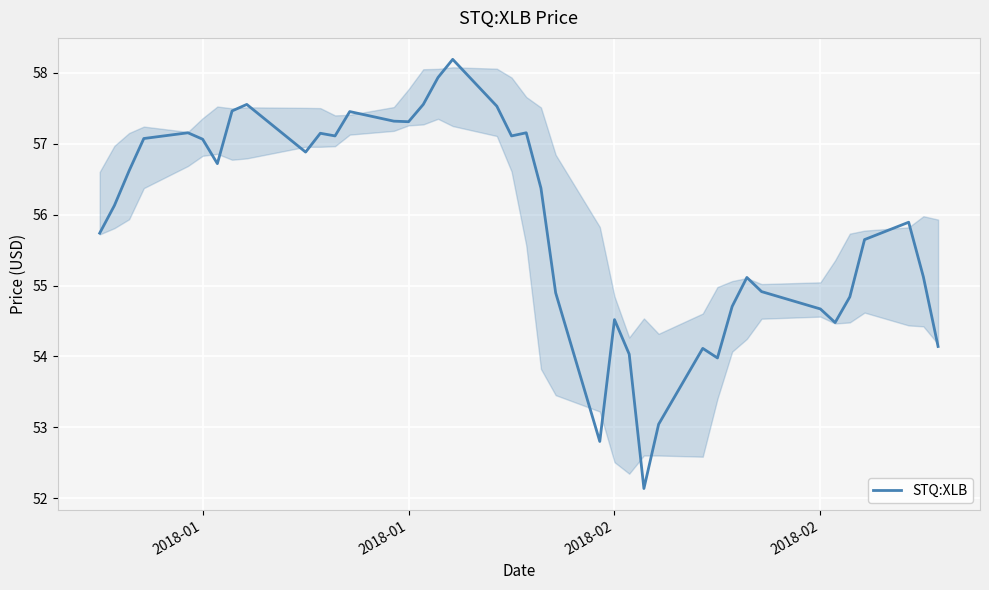

What is the difference between the maximum and minimum values?

6.1